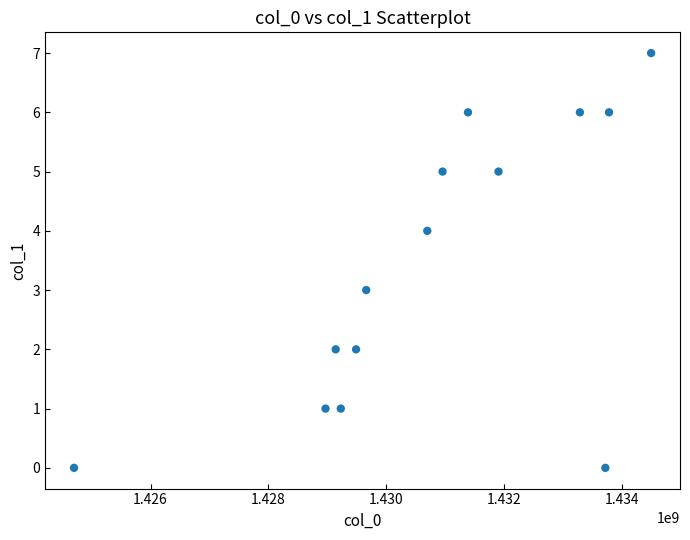

What is the range of X values (max minus min)?

9800617